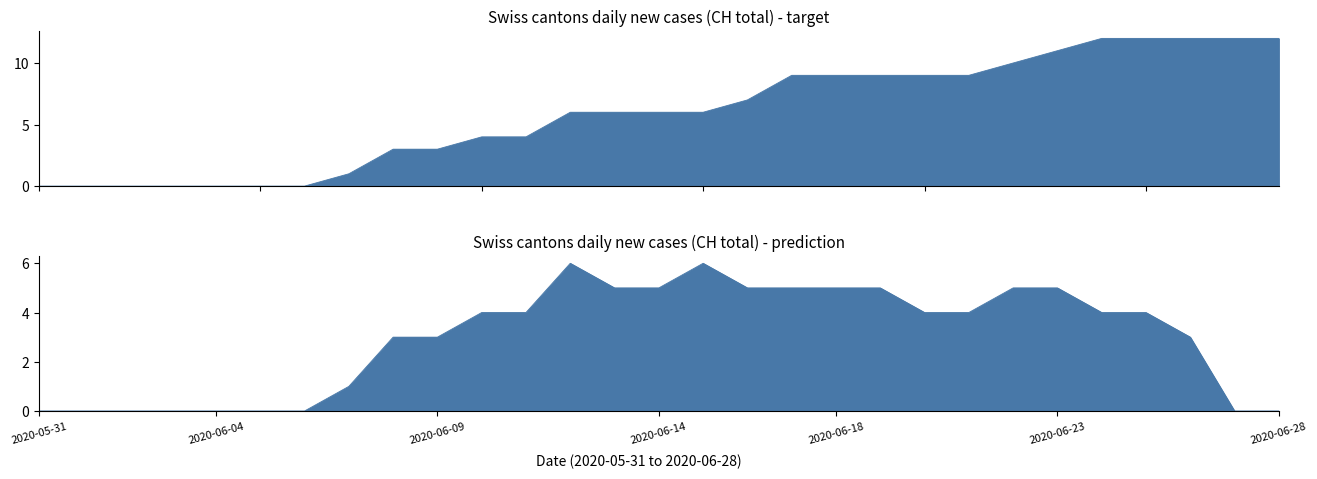

True or false: CH and VS intersect in this chart.

False